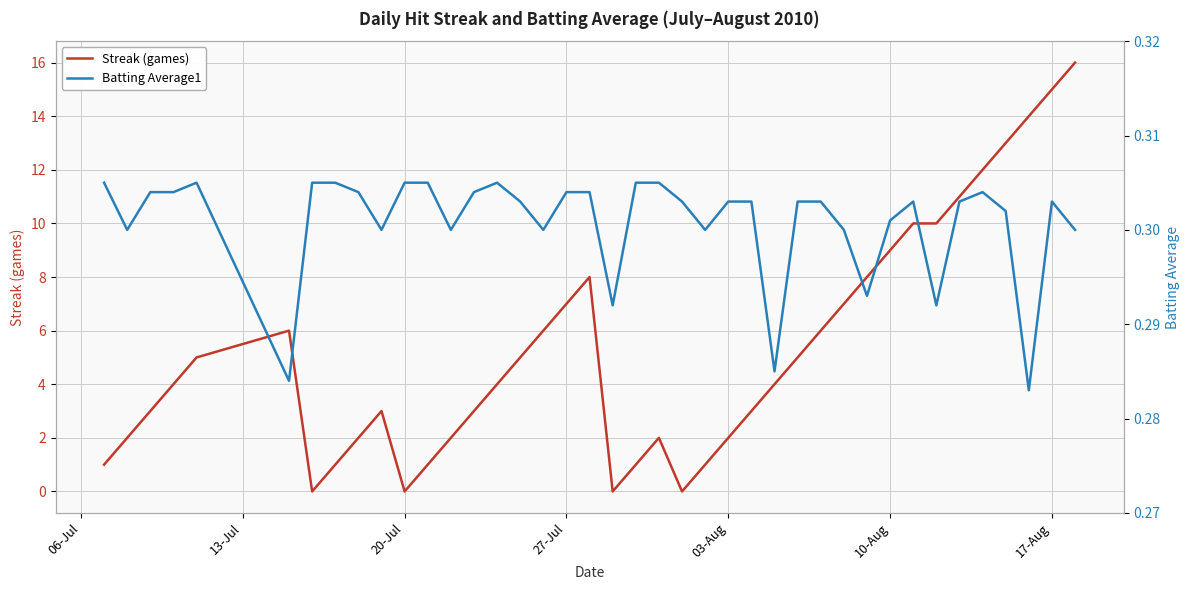

What are all the series names shown in the legend?

Streak (games), Batting Average1